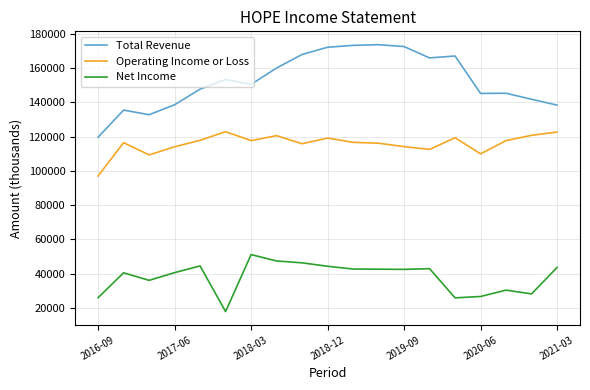

Rank the series by their maximum value, from highest to lowest.

Total Revenue, Operating Income or Loss, Net Income